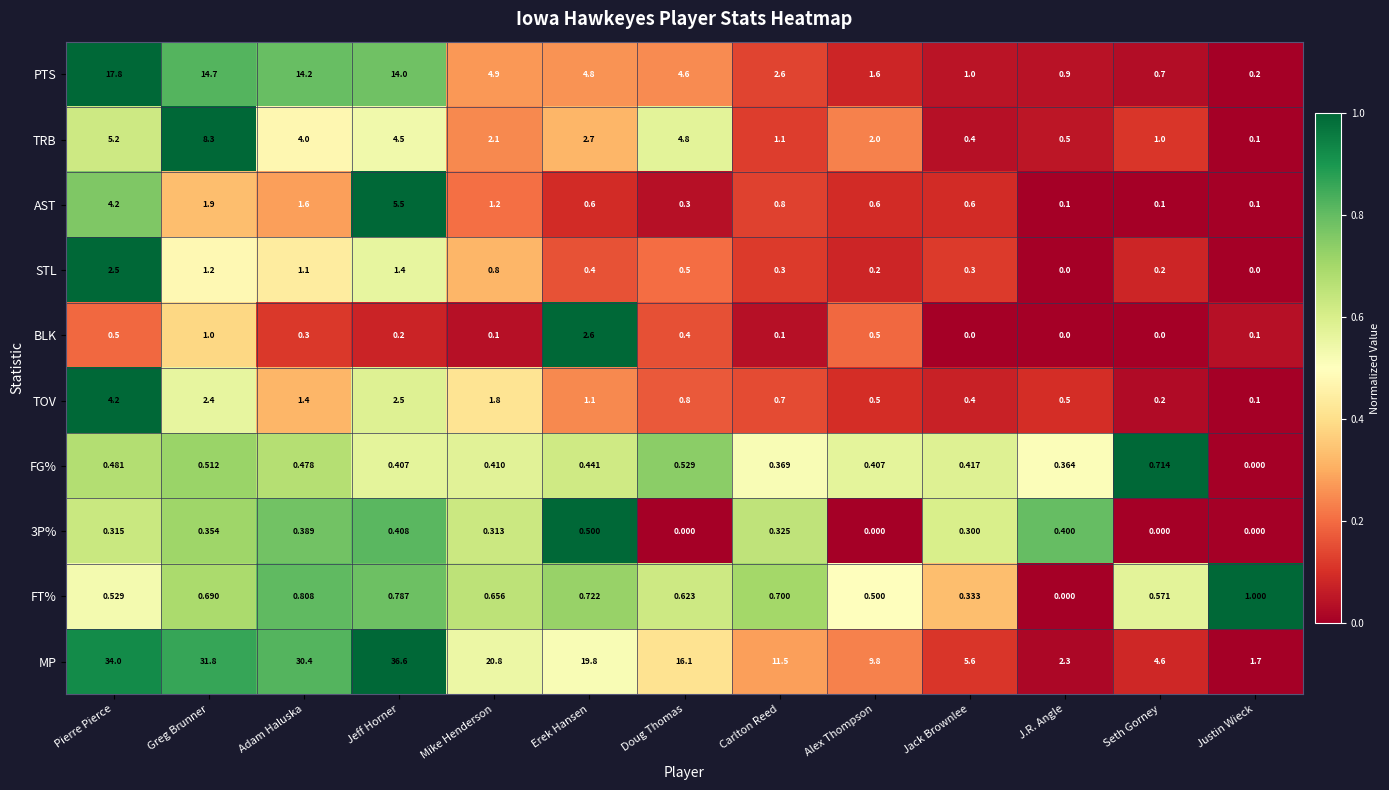

Rank the series at Erek Hansen from lowest to highest value.

STL, FG%, 3P%, AST, FT%, TOV, BLK, TRB, PTS, MP